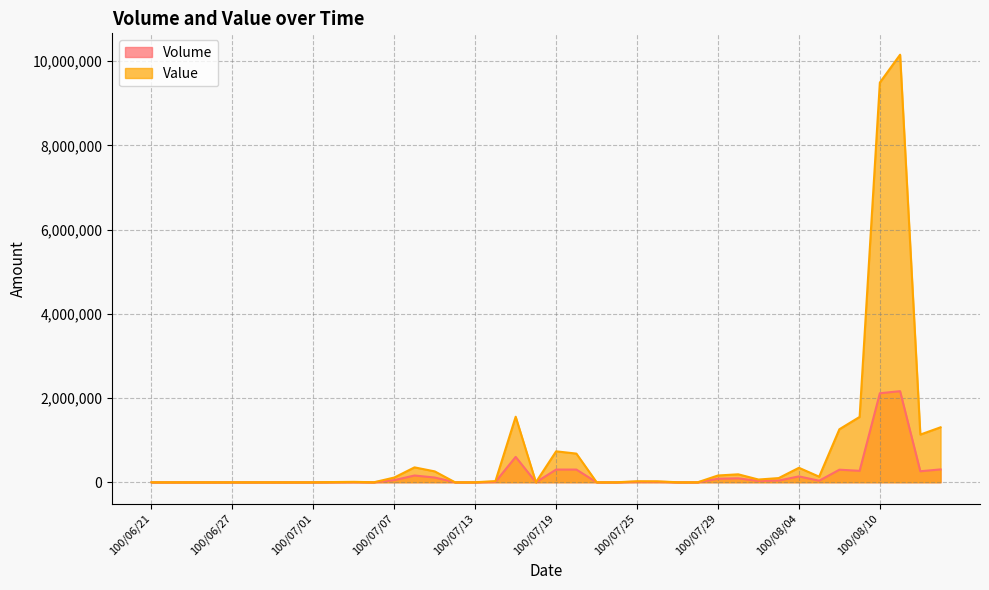

What are all the series names shown in the legend?

Volume, Value